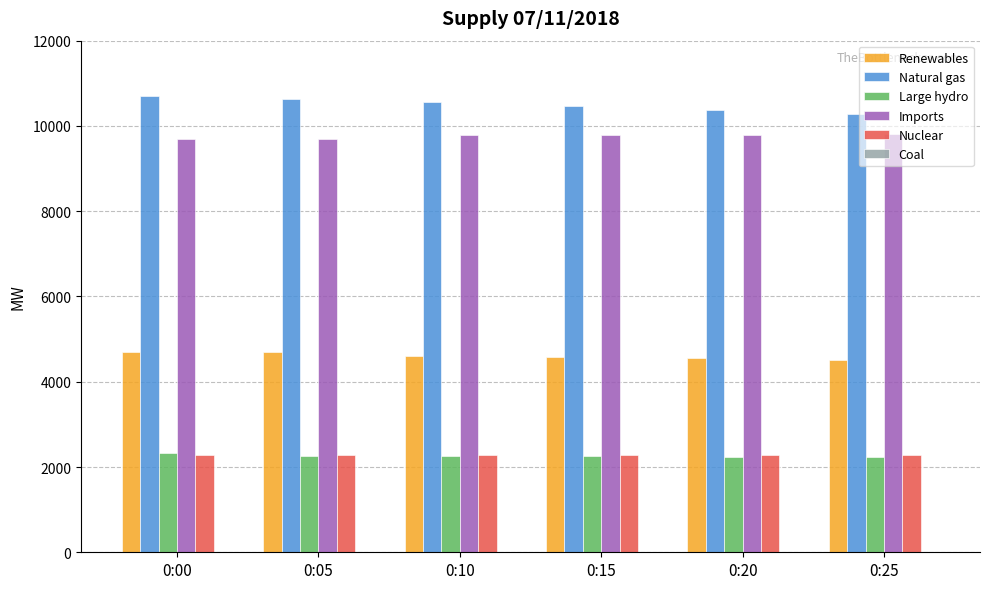

The value of Natural gas at 0:10 is 2749. True or false?

False